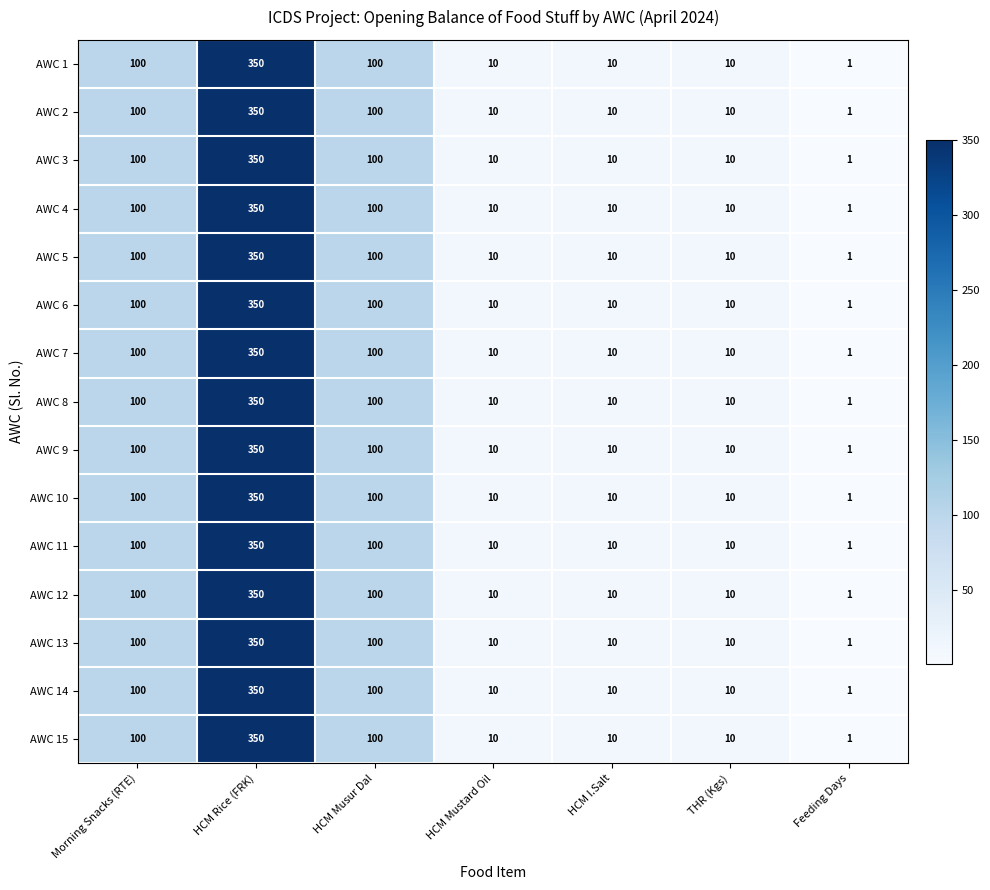

Where does the AWC 15 series first go above 10?

Morning Snacks (RTE)